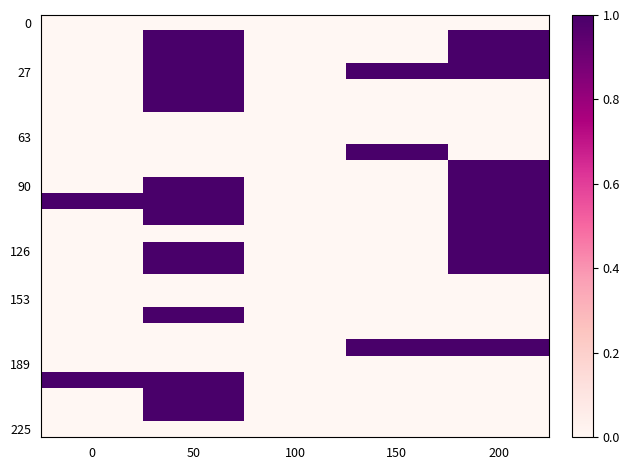

At how many categories does at least one series exceed 0?

4